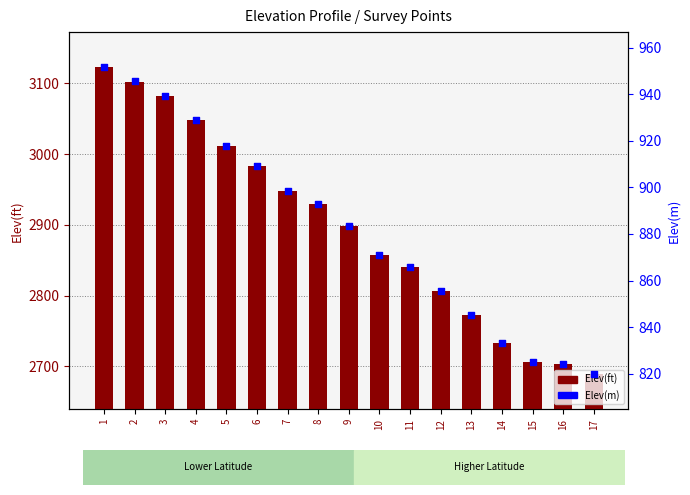

Which series reaches the minimum Y coordinate?

Elev(m)